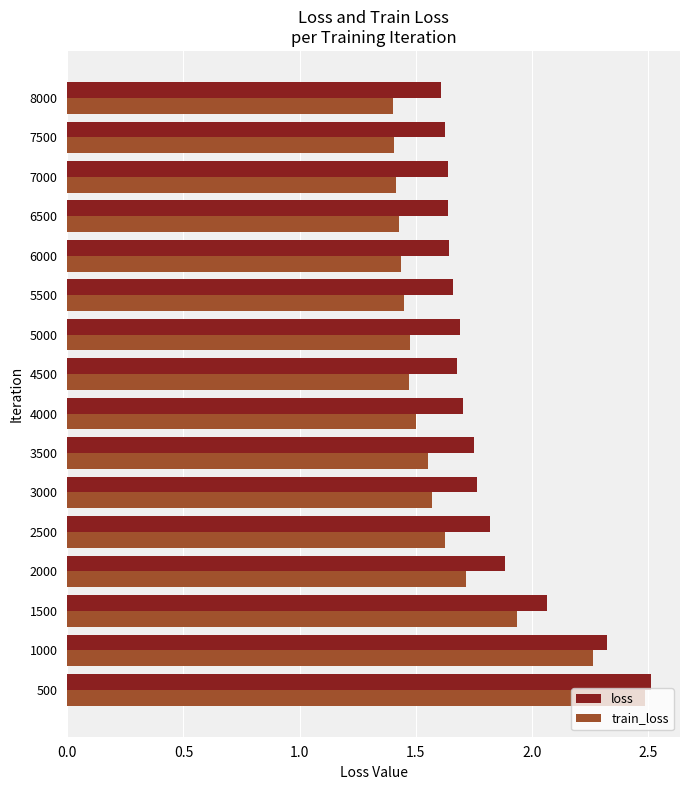

Which series has the widest spread of values?

train_loss